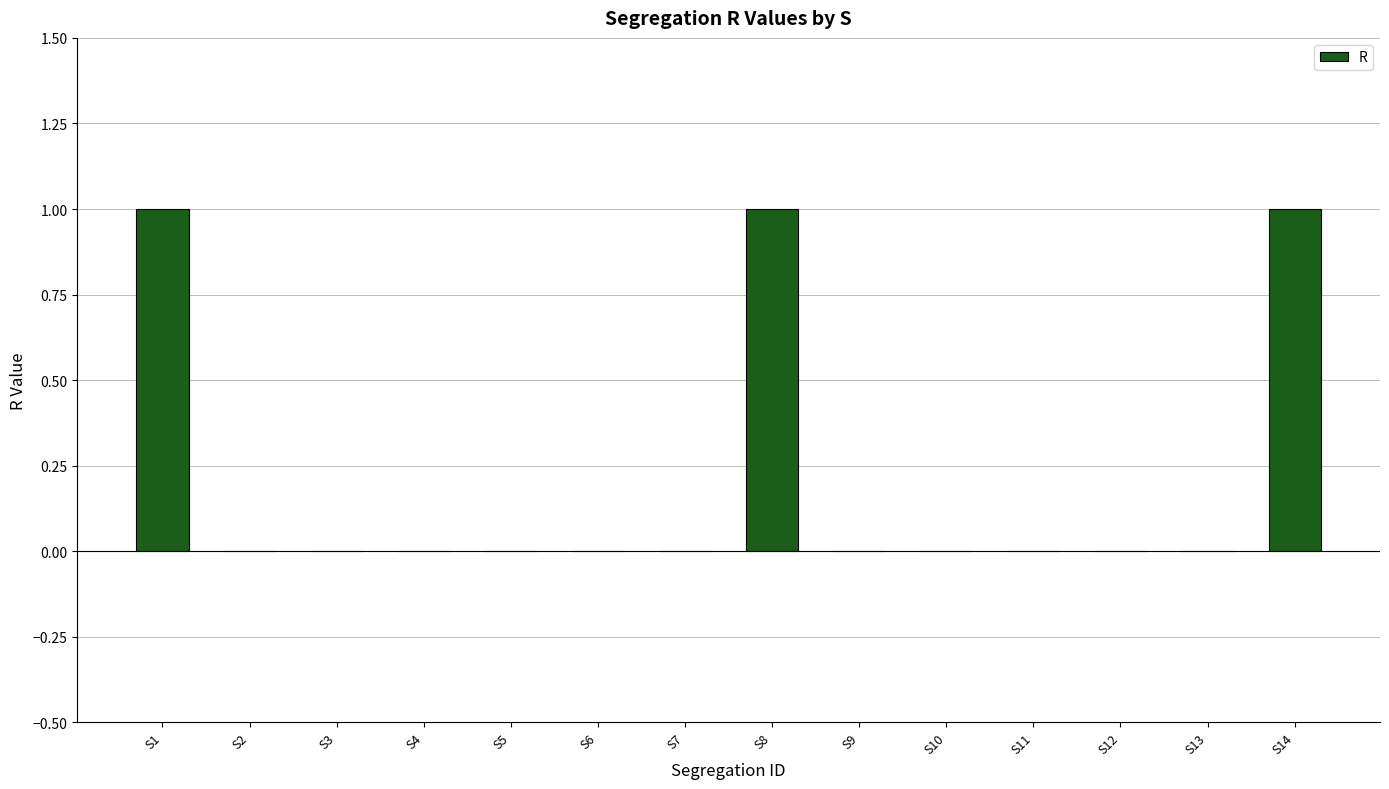

What is the sum of all values?

3